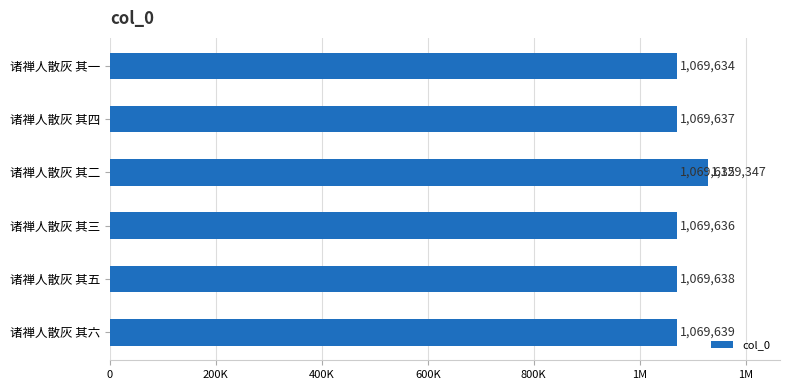

What is the change in value from 1M to 1M?

+1